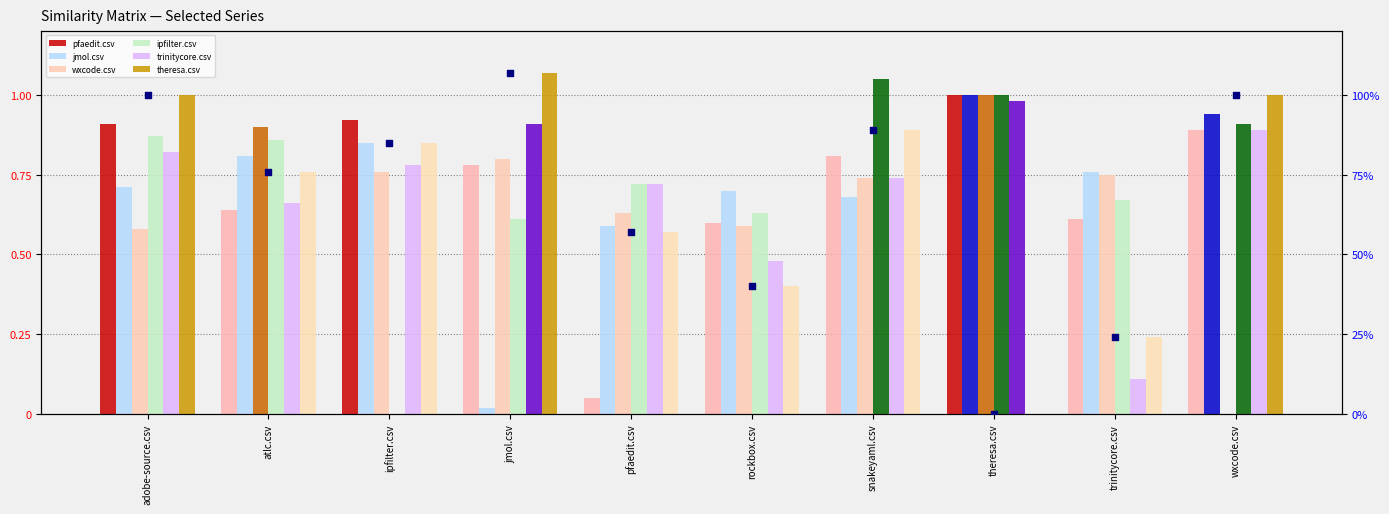

At how many categories does at least one series exceed 0?

10